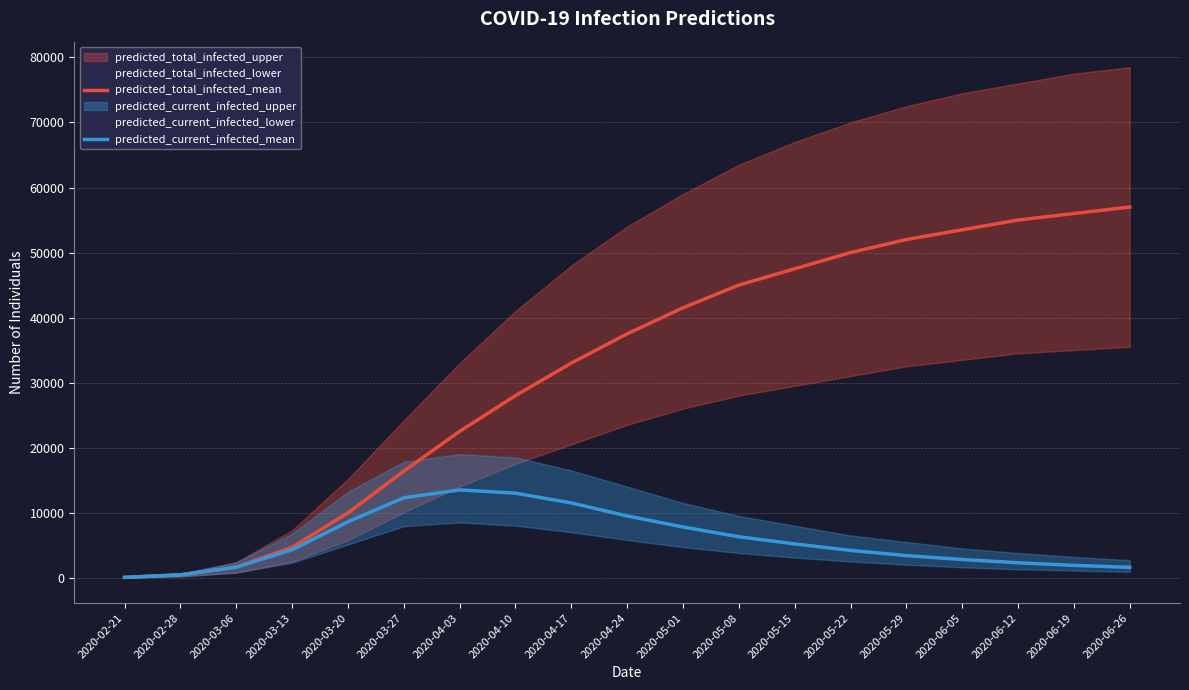

How many values in the predicted_total_infected_mean series are below 37500?

9